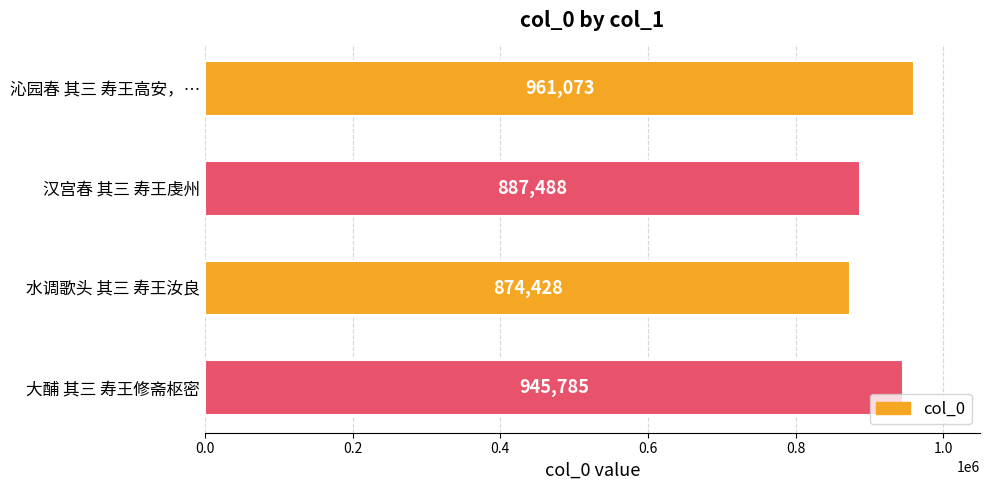

Reading top to bottom, list all the values displayed in this chart.

961073	887488	874428	945785